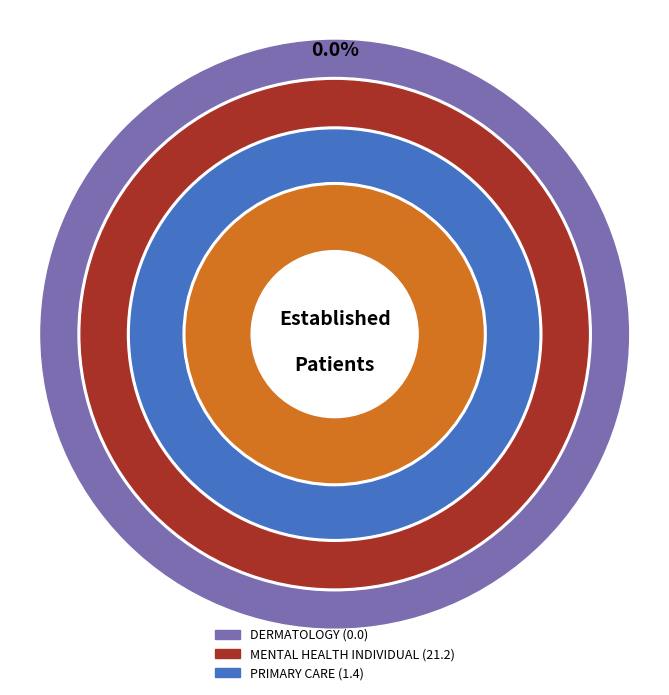

Combined, what portion of the pie is PRIMARY CARE and MENTAL HEALTH INDIVIDUAL?

100.0%